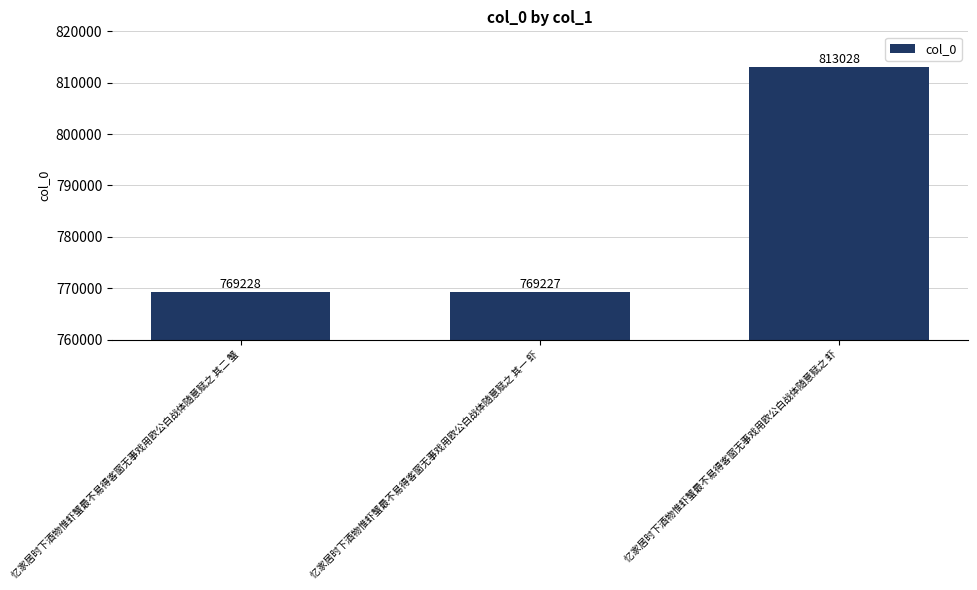

What is the sum of the values at 忆家居时下酒物惟虾蟹最不易得客窗无事戏用欧公白战体随意赋之 其一 虾 and 忆家居时下酒物惟虾蟹最不易得客窗无事戏用欧公白战体随意赋之 其二 蟹?

1538455